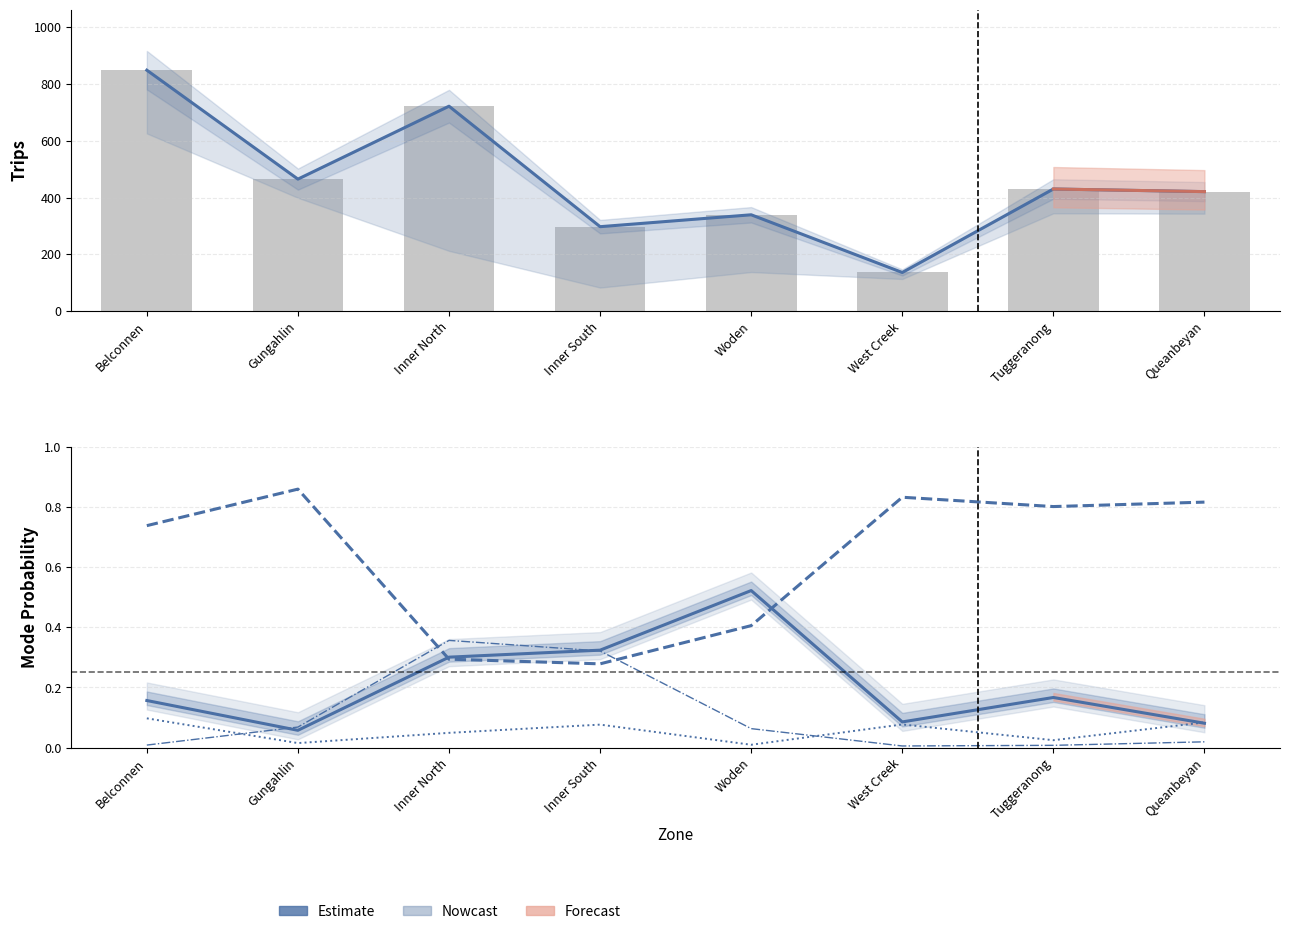

True or false: Estimate (PT) has a value of 0.0 at Belconnen.

False